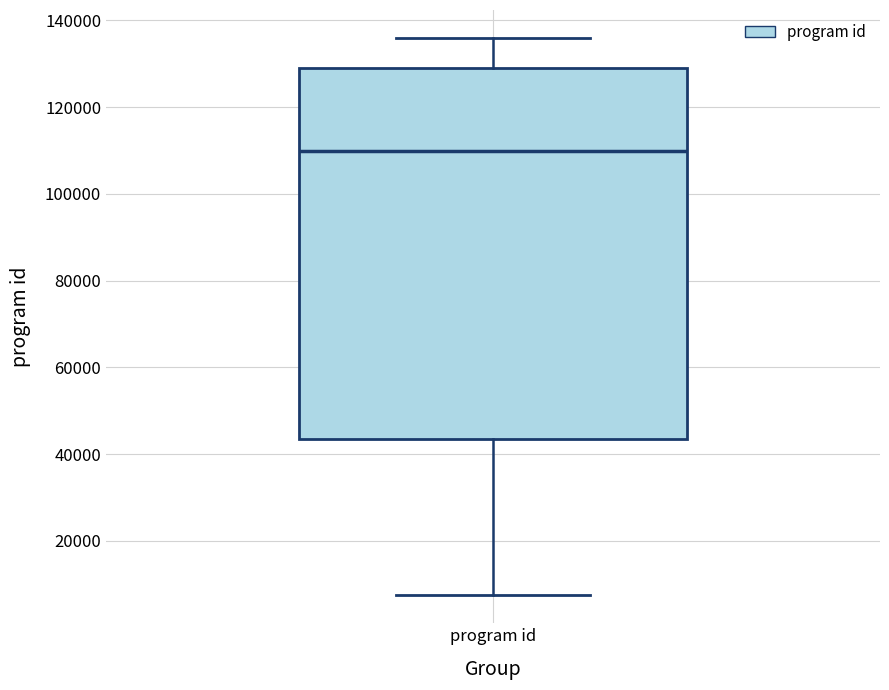

Where does the upper whisker of the box for program id end on the y-axis? The values are not printed on the chart, so give them approximately, as read against the axis.

136000